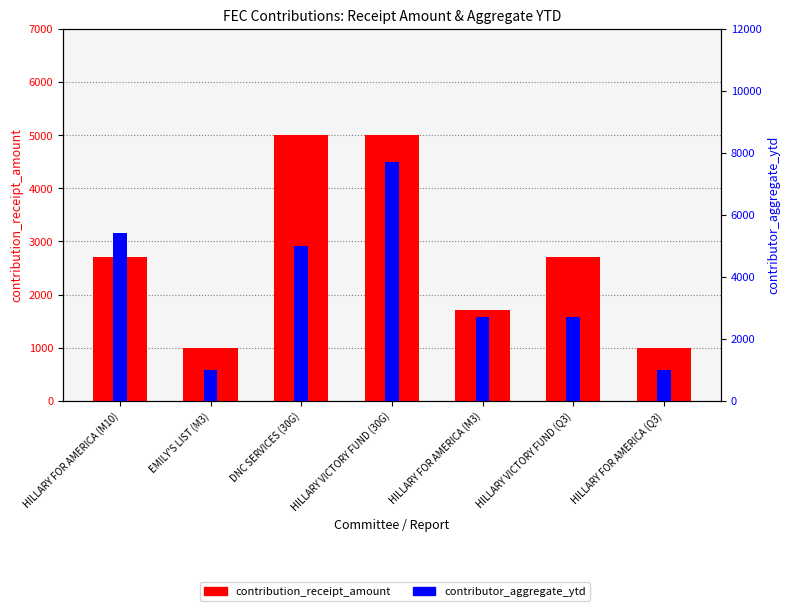

Reading left to right, what are all the values shown in this chart?

contribution_receipt_amount: 2700	1000	5000	5000	1700	2700	1000
contributor_aggregate_ytd: 5400	1000	5000	7700	2700	2700	1000